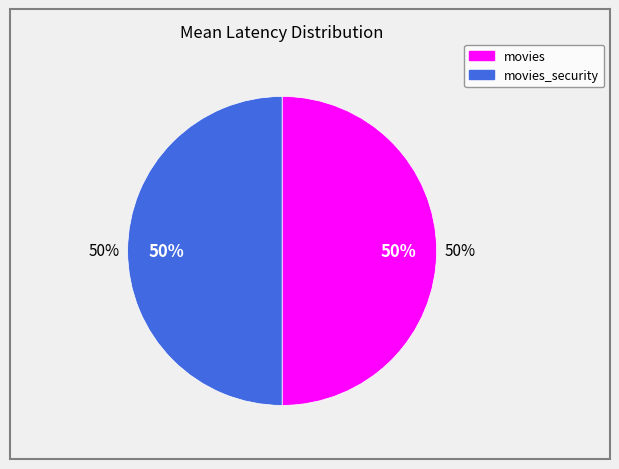

True or false: movies_security accounts for 50% of the total.

True